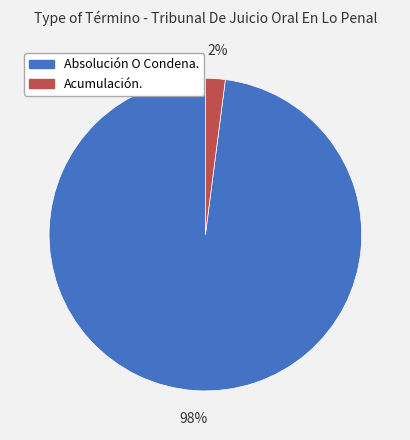

Rank the categories by value from lowest to highest.

Acumulación., Absolución O Condena.